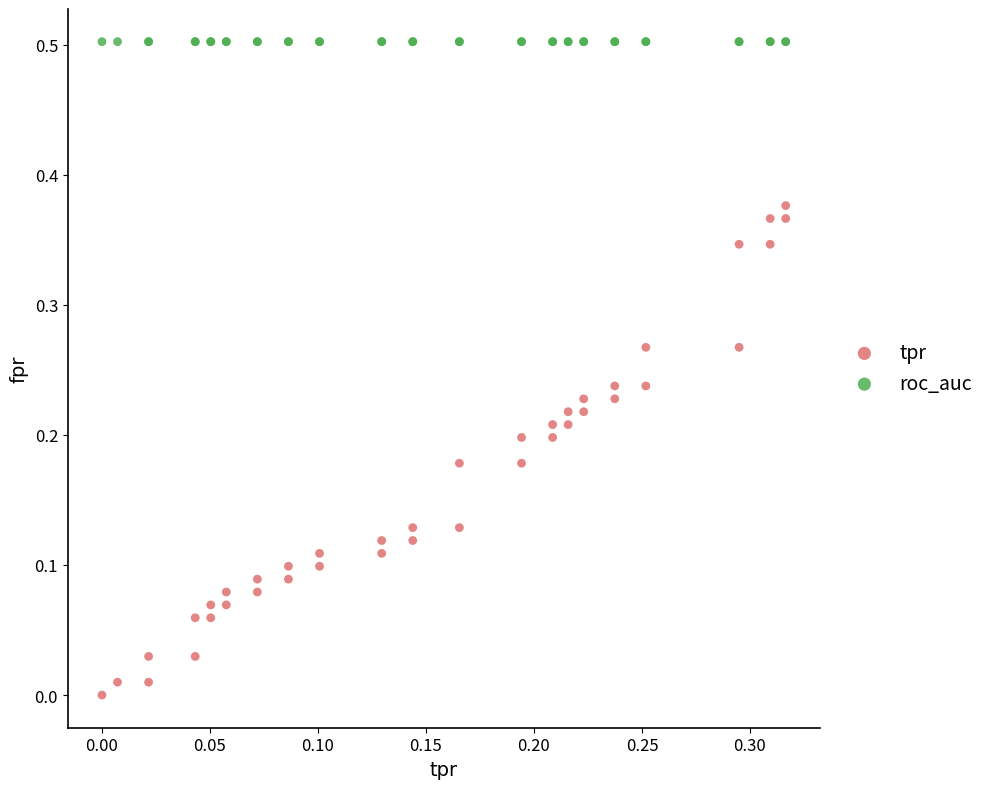

Which series reaches the minimum Y coordinate?

tpr